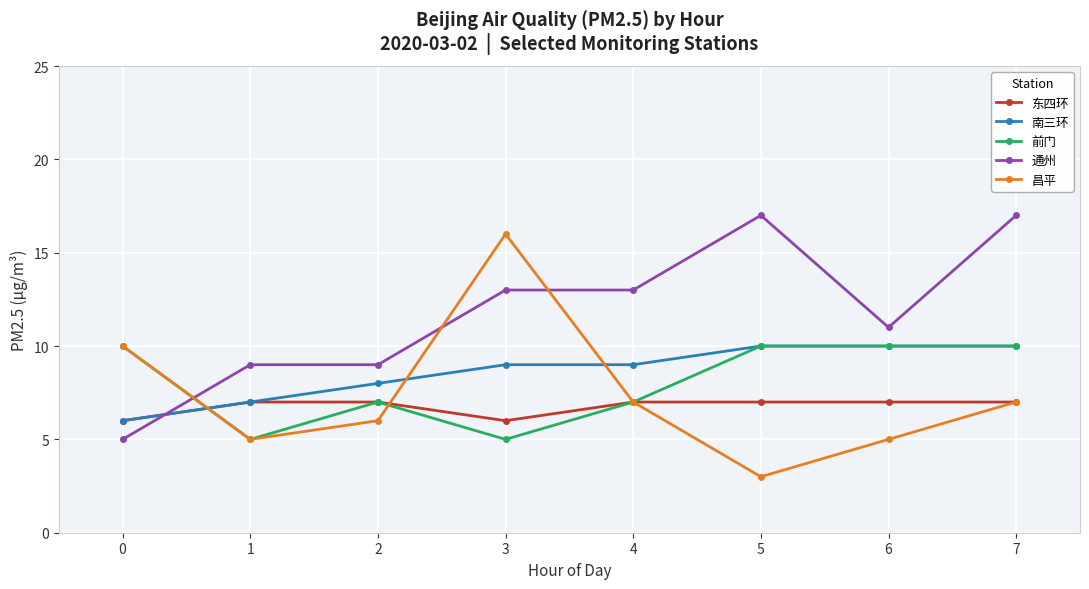

What is the sum of all 东四环 values?

54